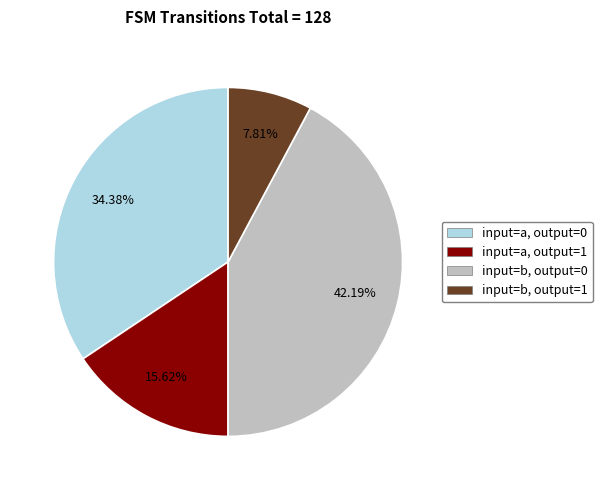

How many segments does this pie chart have?

4